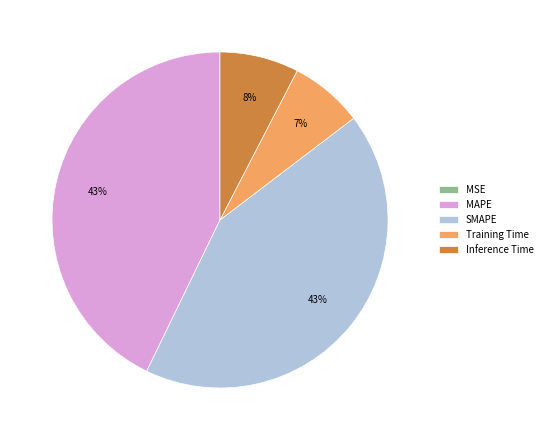

Does Training Time represent more than half of the total?

No